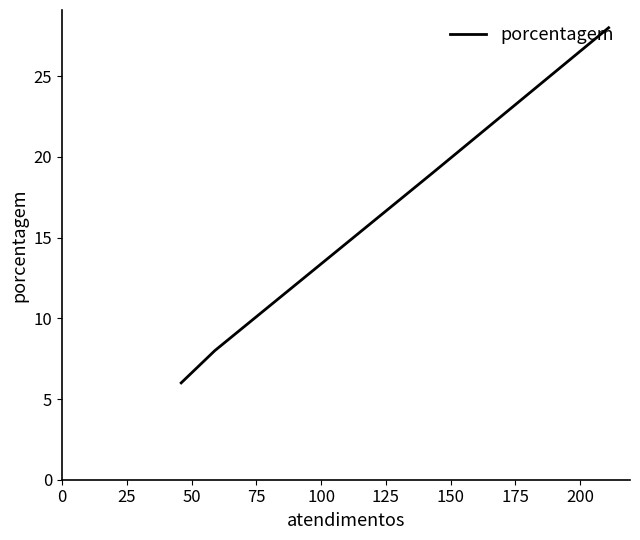

Is this an area chart (filled region under the line)?

No